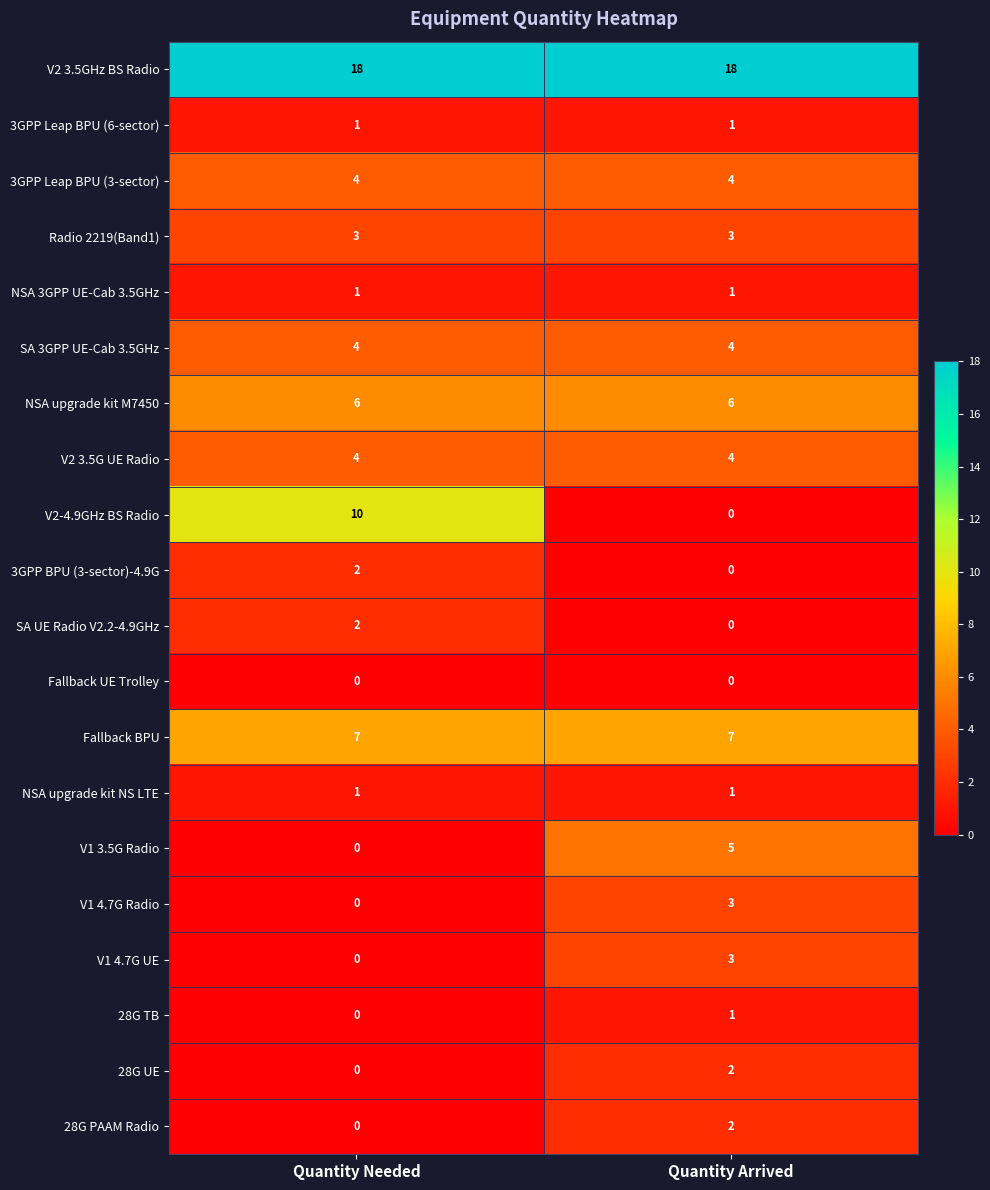

The value of NSA upgrade kit NS LTE at Quantity Arrived is 0. True or false?

False